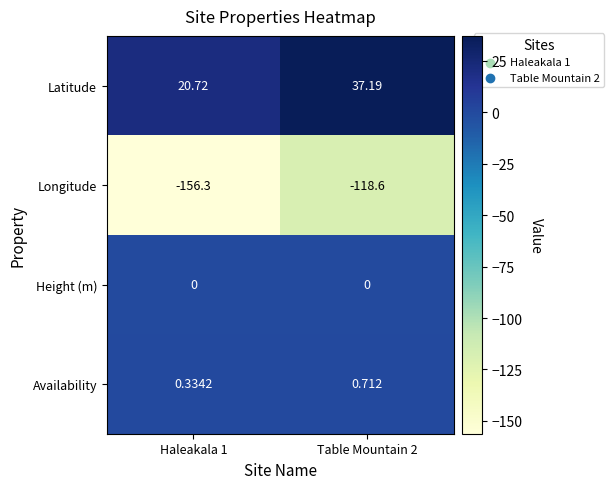

What is the maximum value shown in the chart?

37.2